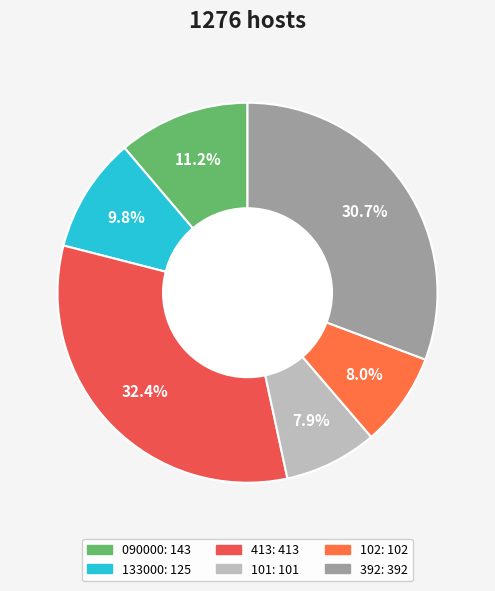

The 392 slice represents 31% of the pie. True or false?

True